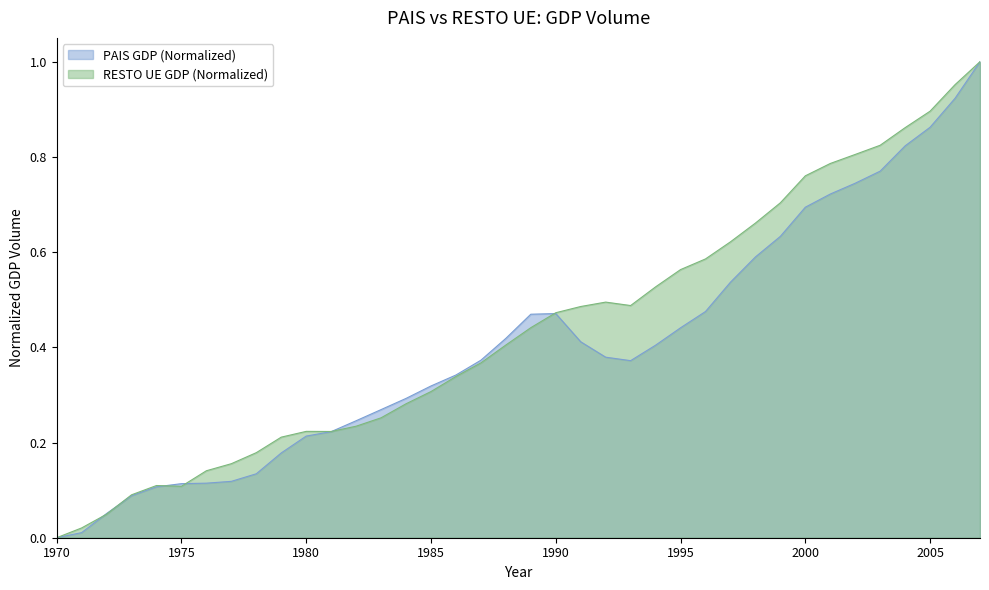

Between 1991 and 1985, which is larger?

1991